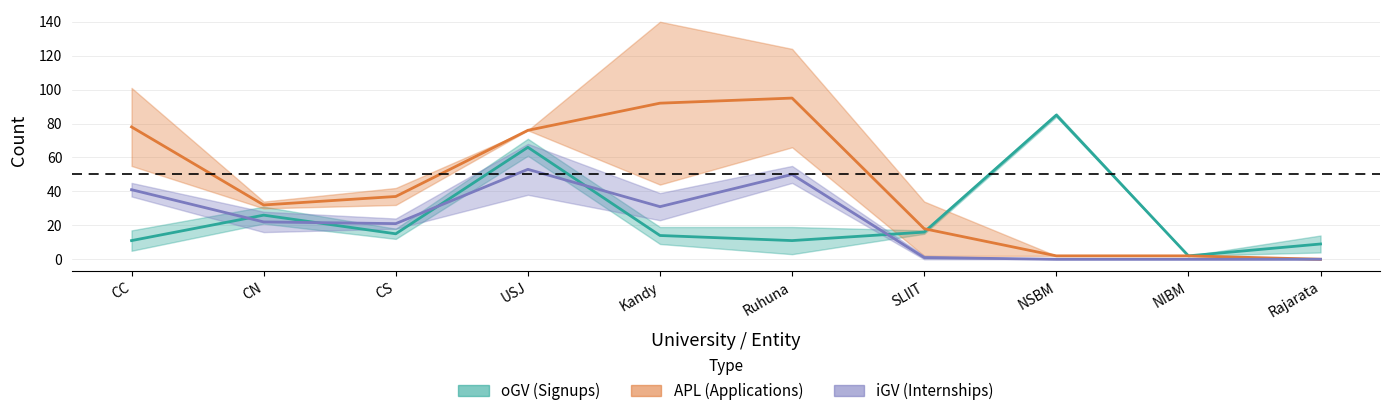

What is the label of the 6th point from the right?

Kandy